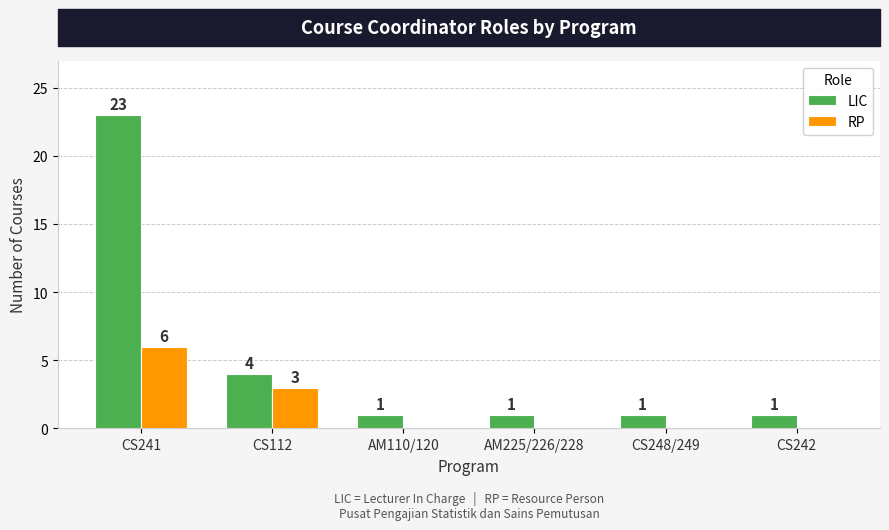

What is the sum of all LIC values?

31